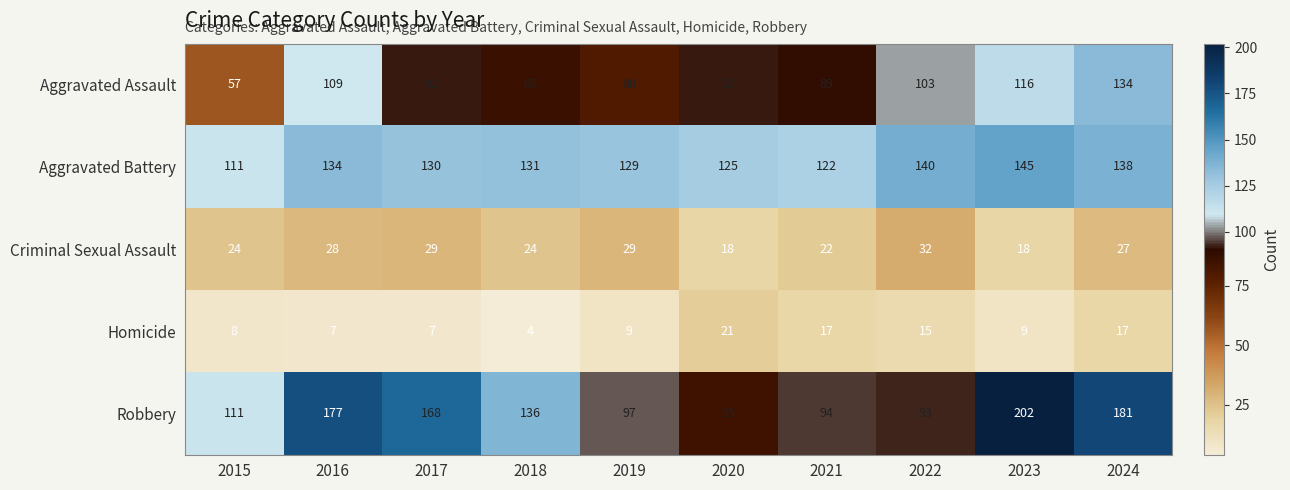

Read the Robbery value at 2017, to the nearest 10.

170